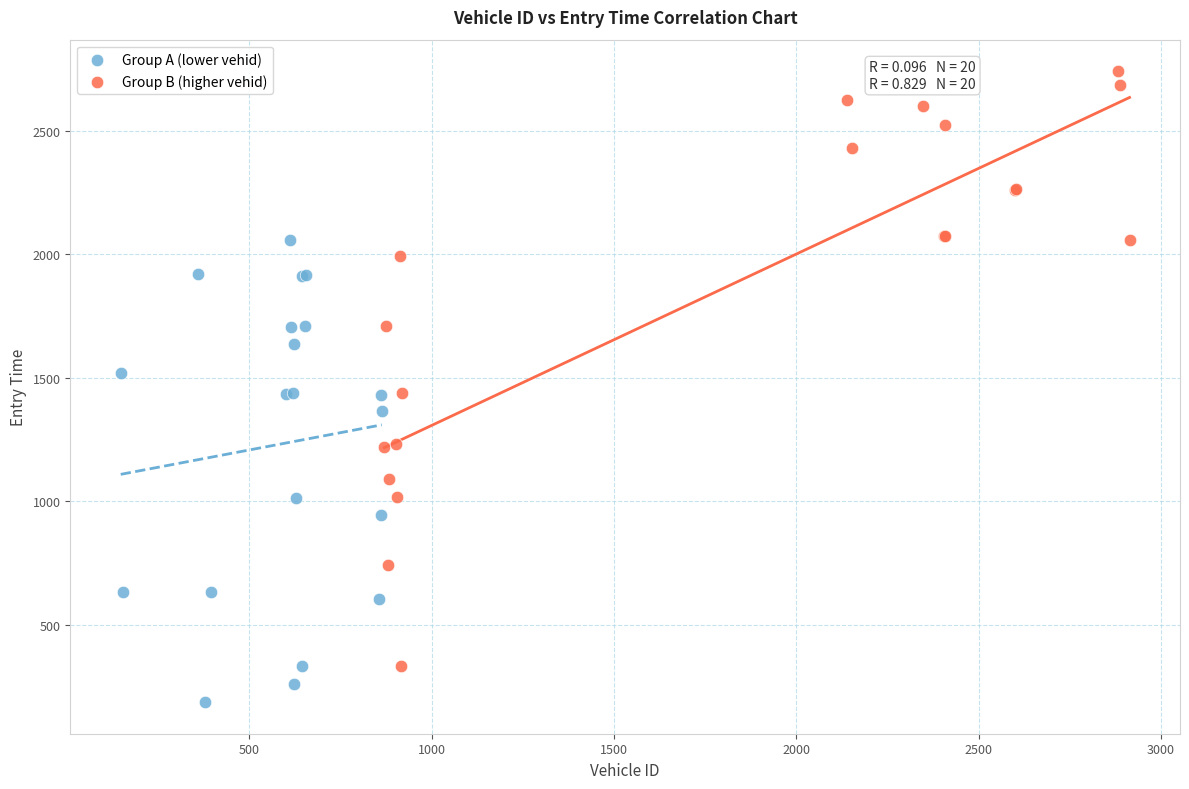

Which series has the largest Y range (max minus min)?

Group B (higher vehid)